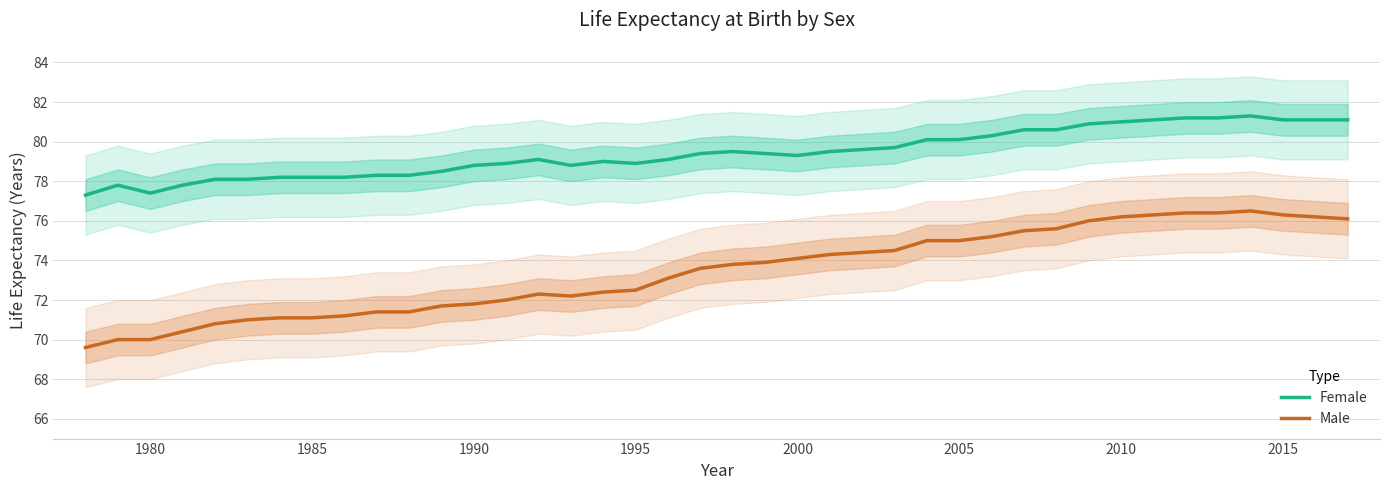

What is the highest value of the Female series?

81.3